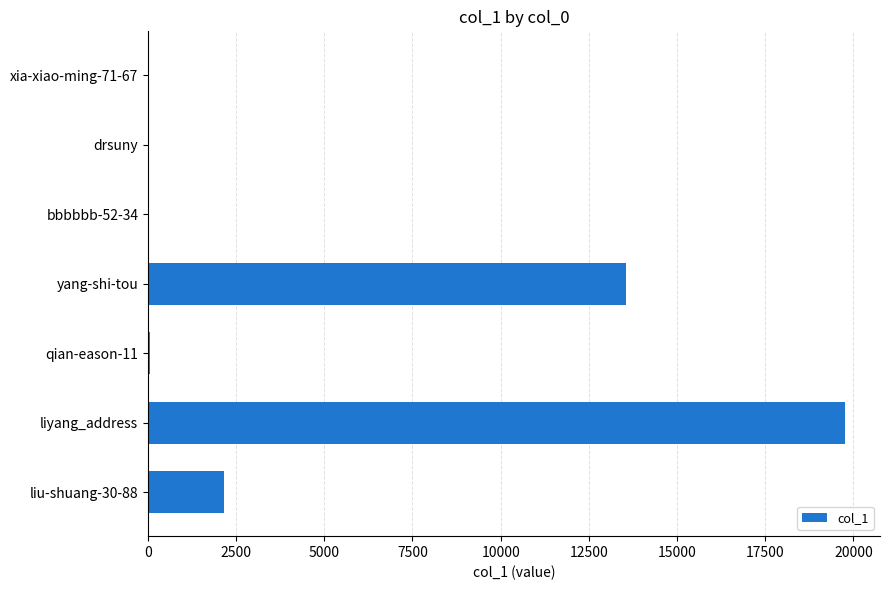

Between liu-shuang-30-88 and liyang_address, which is larger?

liyang_address